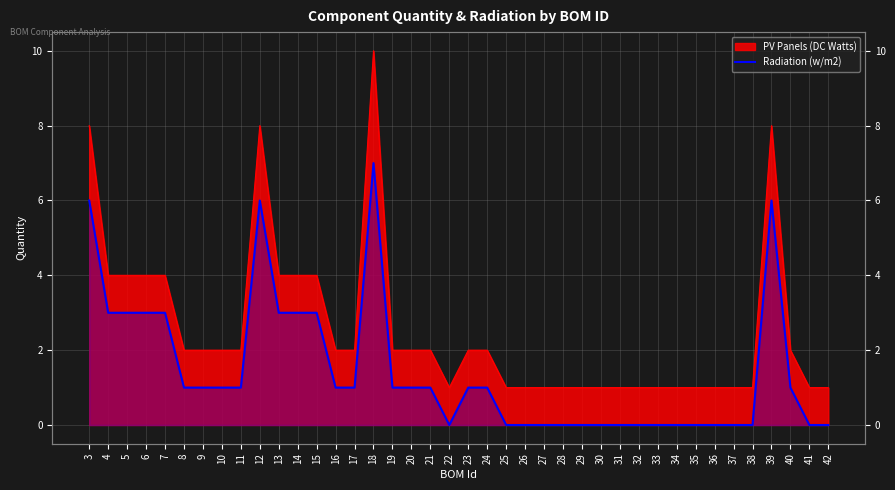

How many data points are less than 1?

17